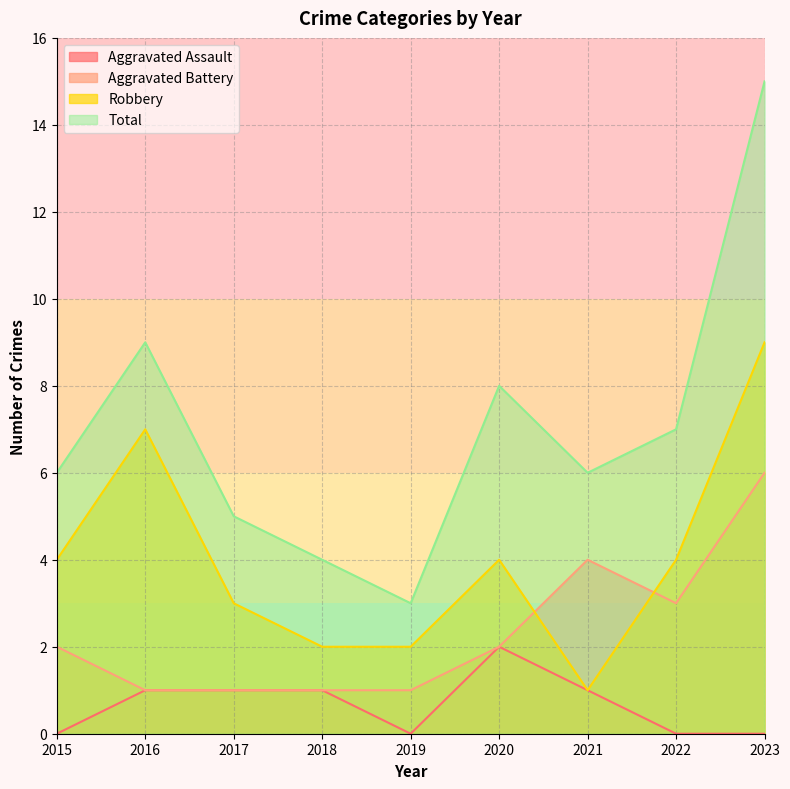

How many series are shown in this chart?

4